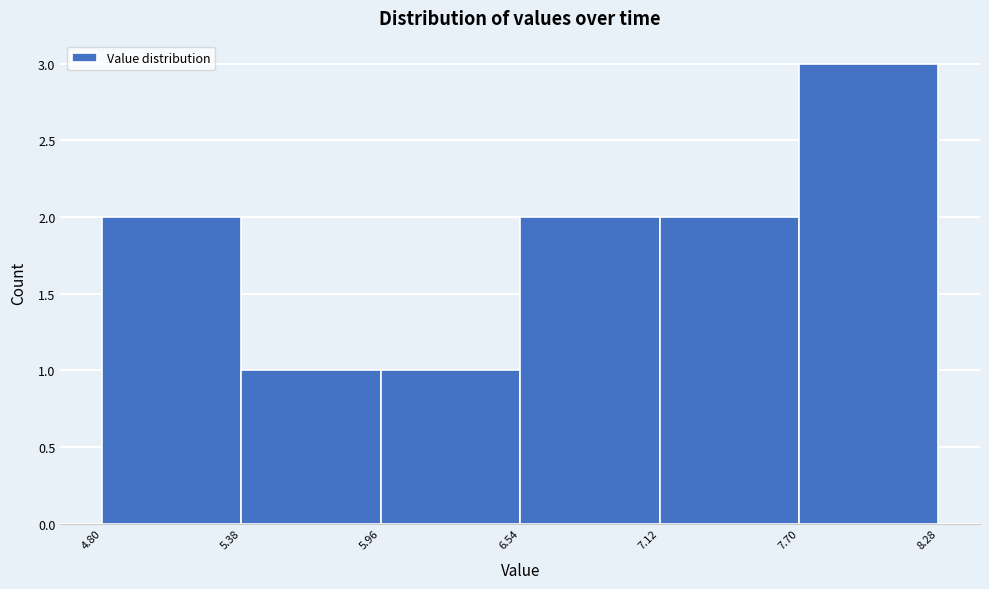

Reading left to right, list every bar in this chart as the range it spans on the x-axis followed by its height. The values are not printed on the chart, so give them approximately, as read against the axis.

4.80 to 5.38: 2
5.38 to 5.96: 1
5.96 to 6.54: 1
6.54 to 7.12: 2
7.12 to 7.70: 2
7.70 to 8.28: 3